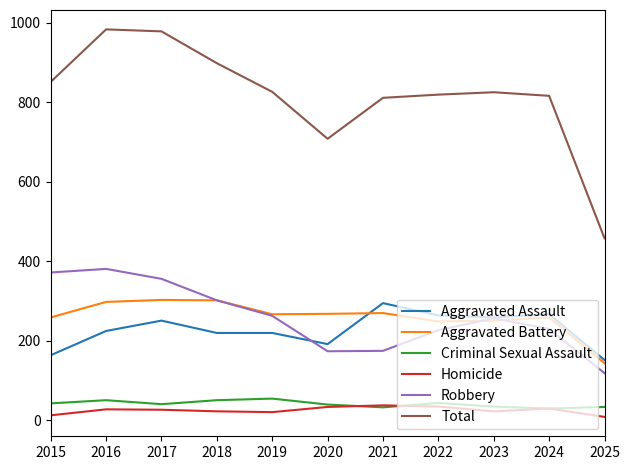

What is the average value of the Aggravated Assault series?

228